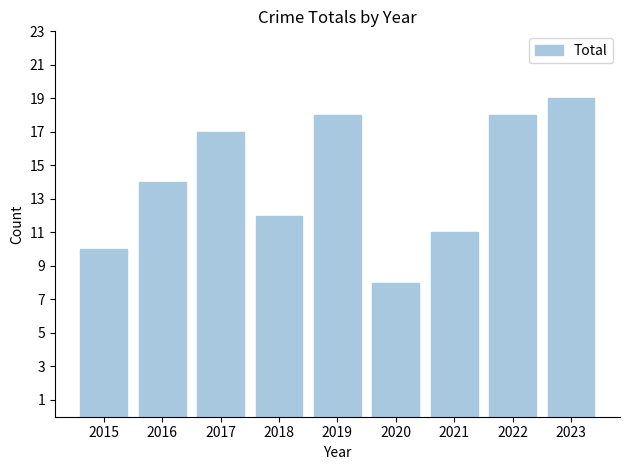

How many values are below 14?

4